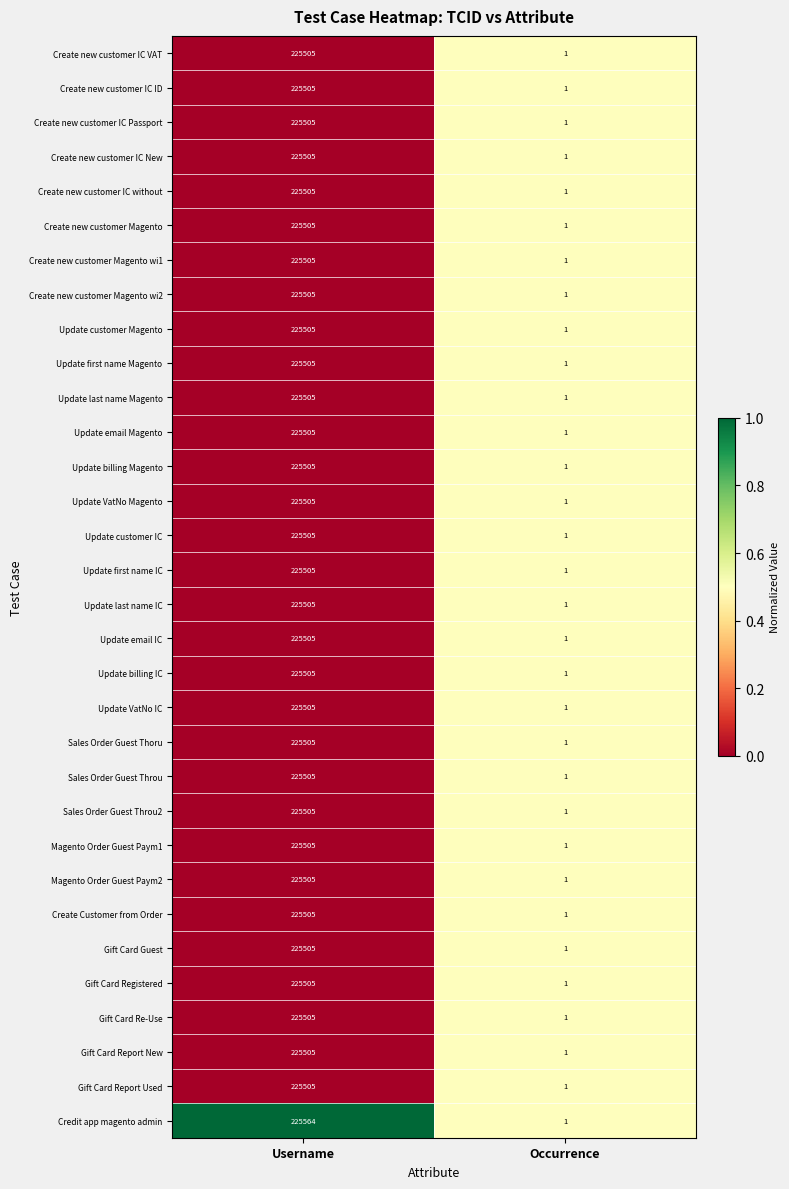

What is the maximum value shown in the chart?

225564